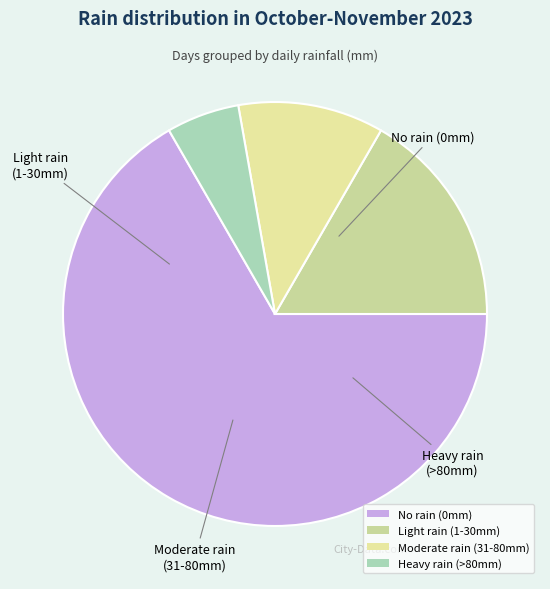

Rank the categories by value from highest to lowest.

No rain (0mm), Light rain (1-30mm), Moderate rain (31-80mm), Heavy rain (>80mm)